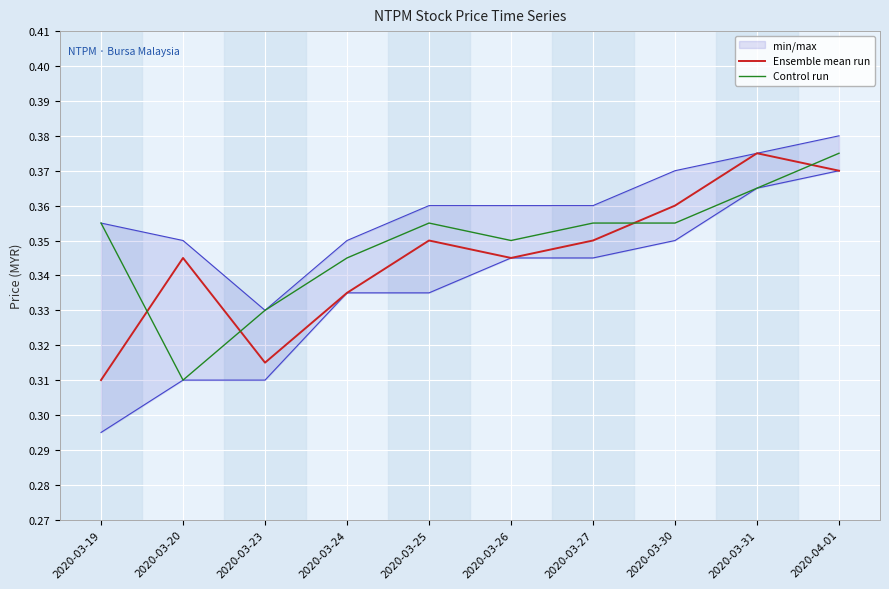

The Control run series shows 0.4 at 2020-03-25. True or false?

True